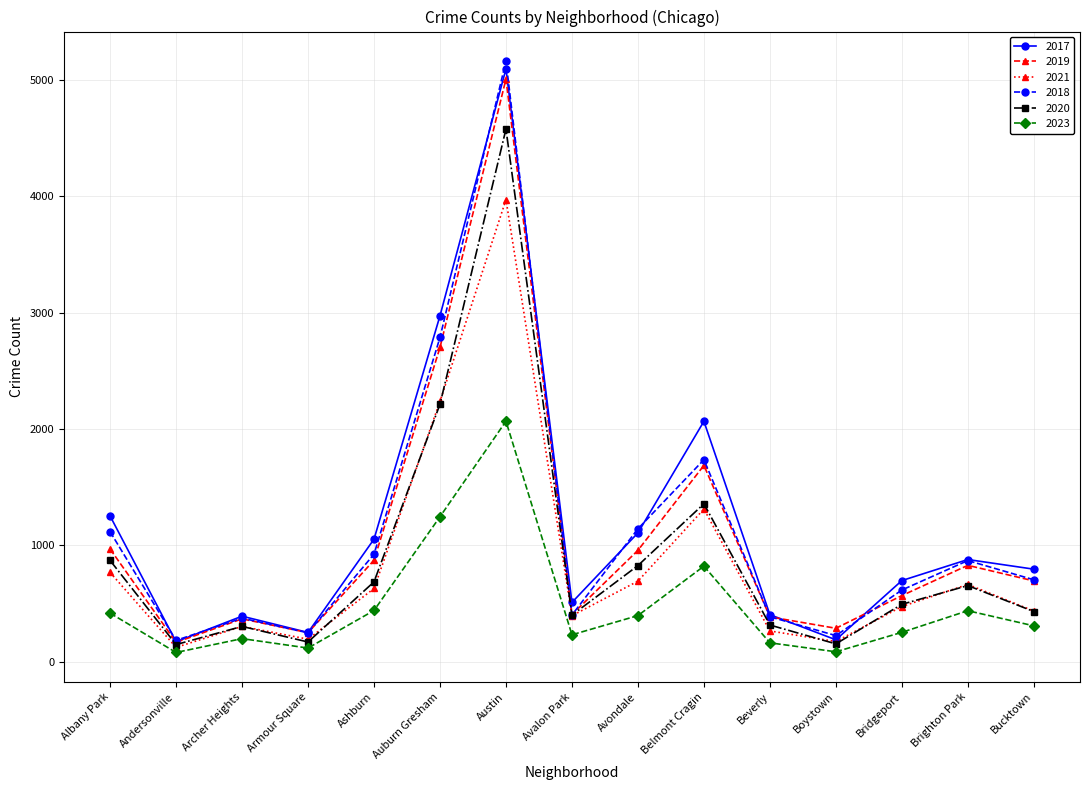

At how many categories does at least one series exceed 4569?

1